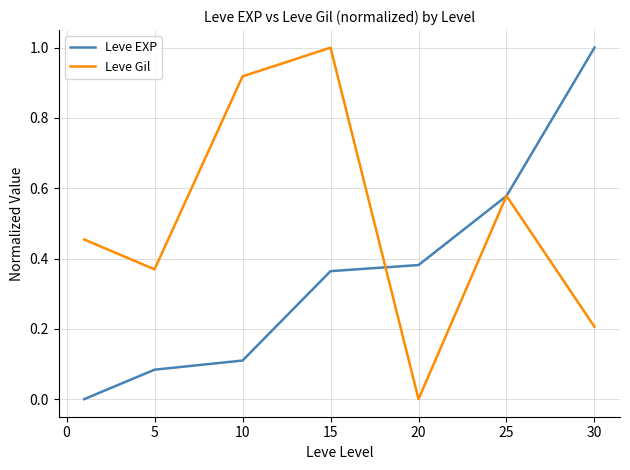

How many categories are shown in the chart?

7